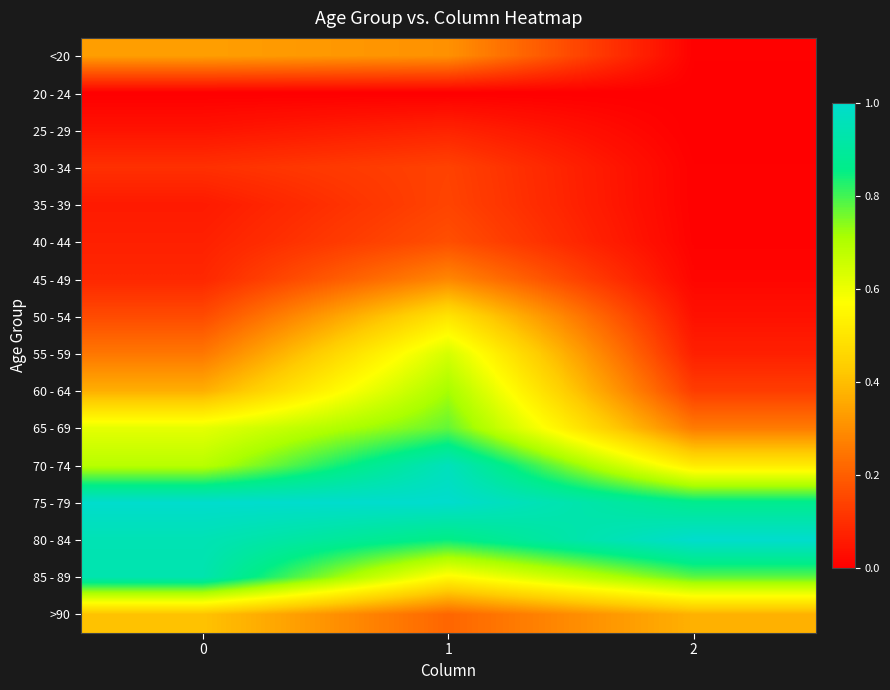

What is the difference between the highest and lowest values at 0?

1.0